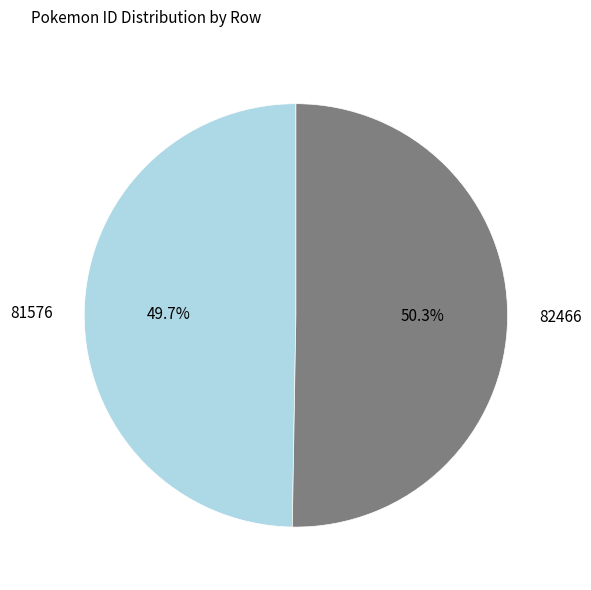

Is there any slice that represents more than half of the pie?

Yes